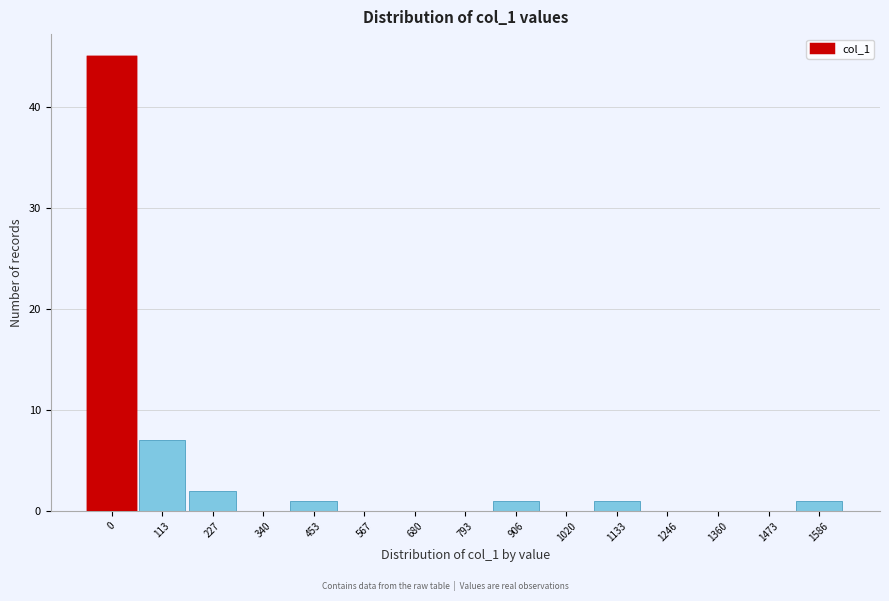

Reading left to right, what are all the values shown in this chart?

0=45	113=7	227=2	340=0	453=1	567=0	680=0	793=0	906=1	1020=0	1133=1	1246=0	1360=0	1473=0	1586=1